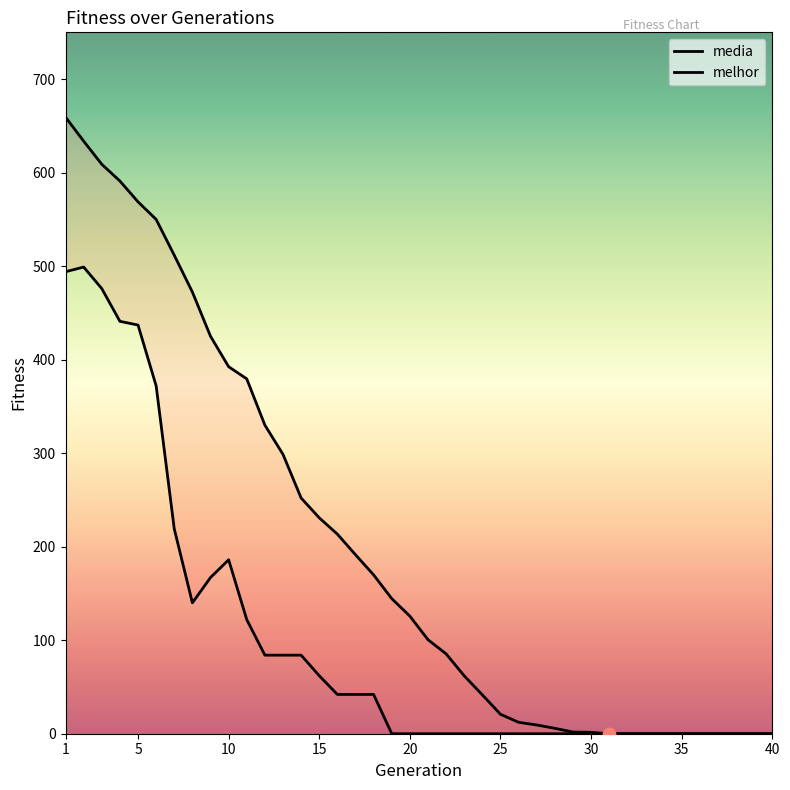

Which series contains the lowest Y value?

media